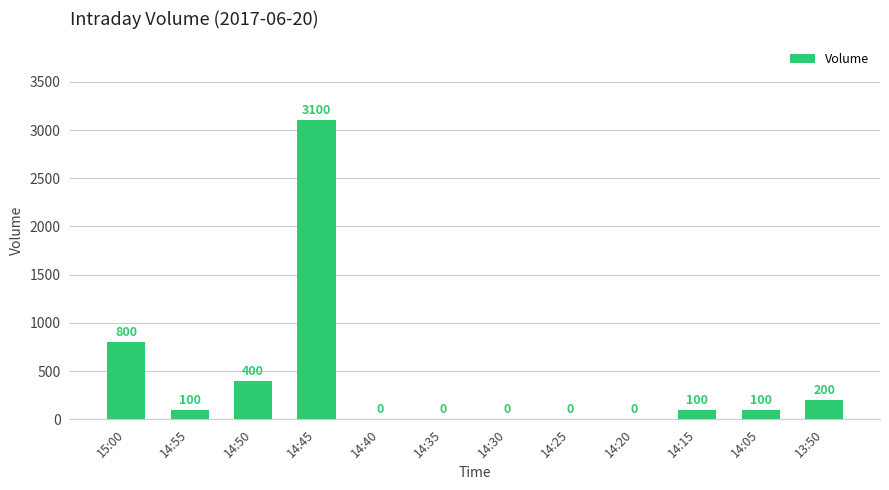

Reading right to left, transcribe all the data shown in this chart.

200	100	100	0	0	0	0	0	3100	400	100	800